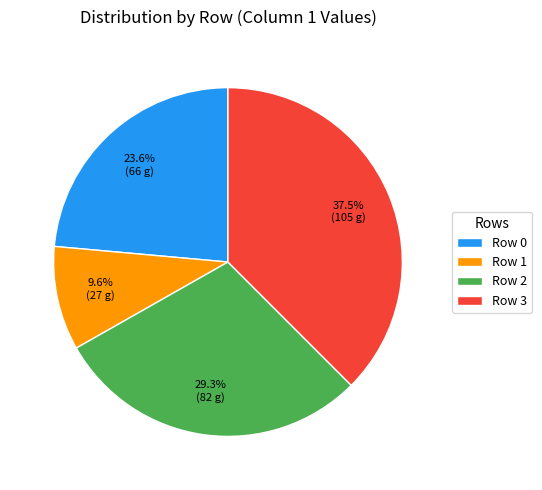

The Row 1 slice represents 10% of the pie. True or false?

True